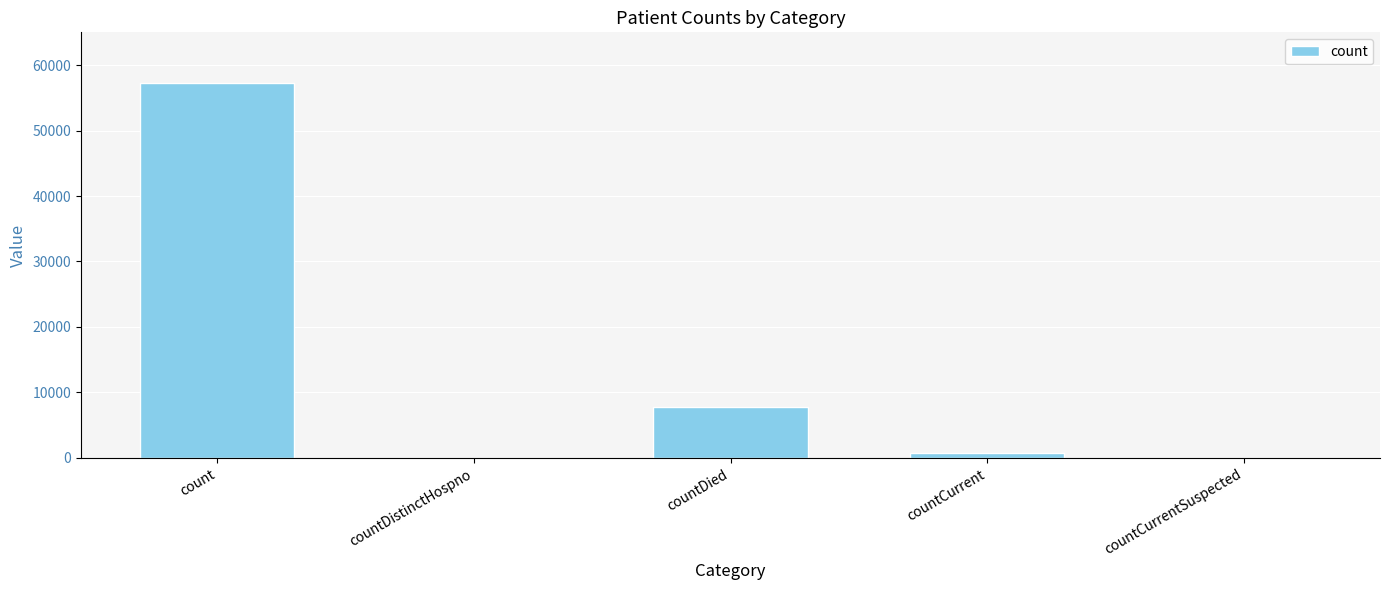

Reading right to left, what are all the values shown in this chart?

0	767	7717	0	57326